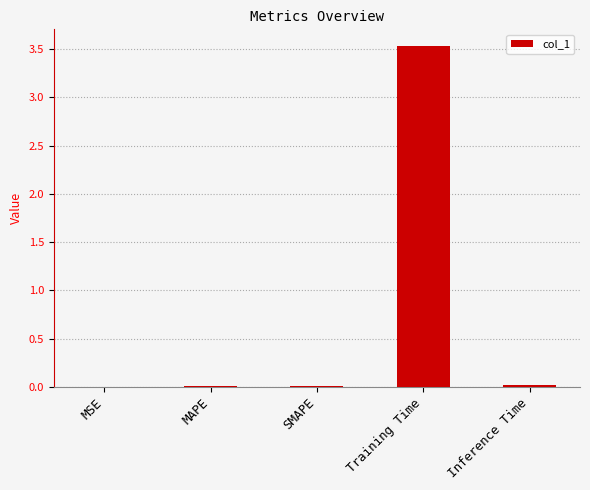

True or false: the data shows 3.5 at Training Time.

True